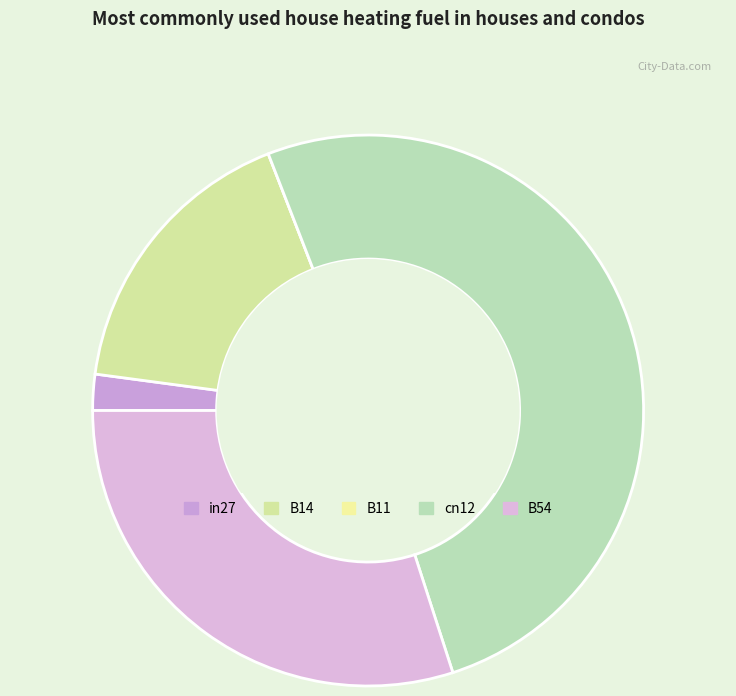

The B54 slice represents 30% of the pie. True or false?

True